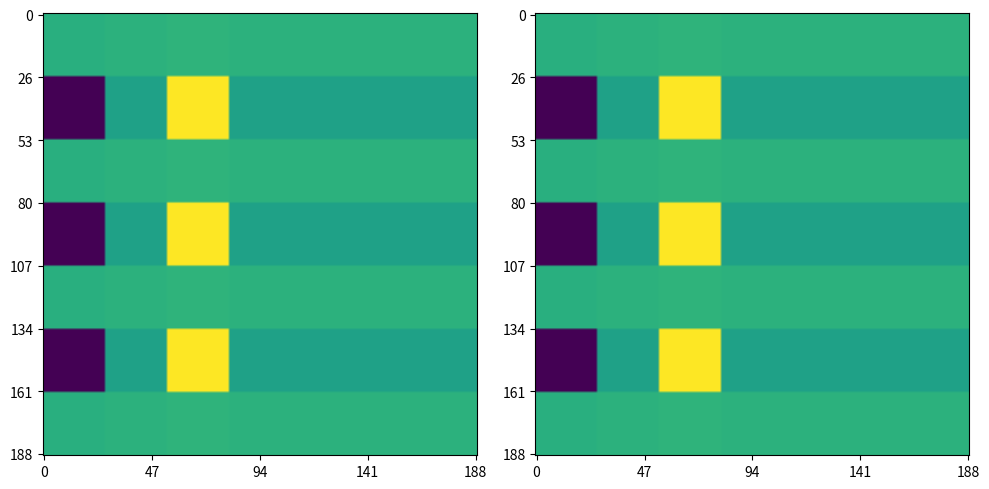

Which has a higher value, 9 or 4?

9